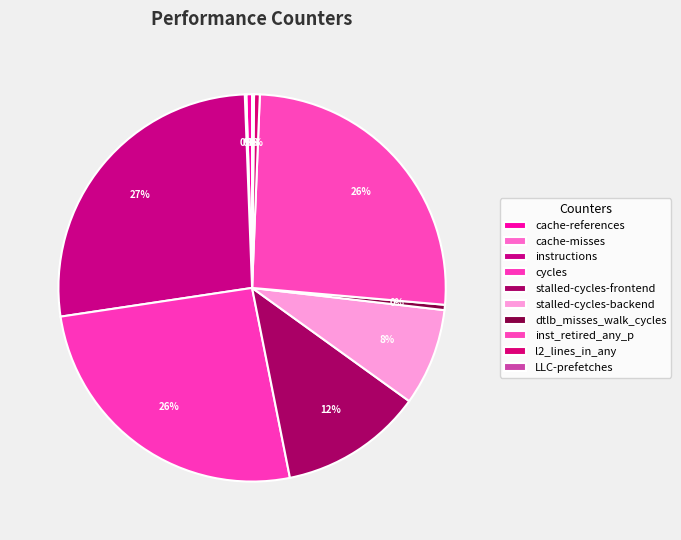

To the nearest percent, what is the average slice percentage?

10%